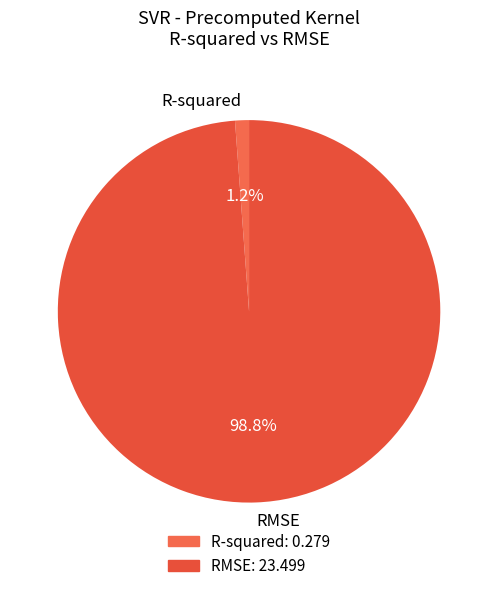

Rank the categories by value from highest to lowest.

RMSE, R-squared